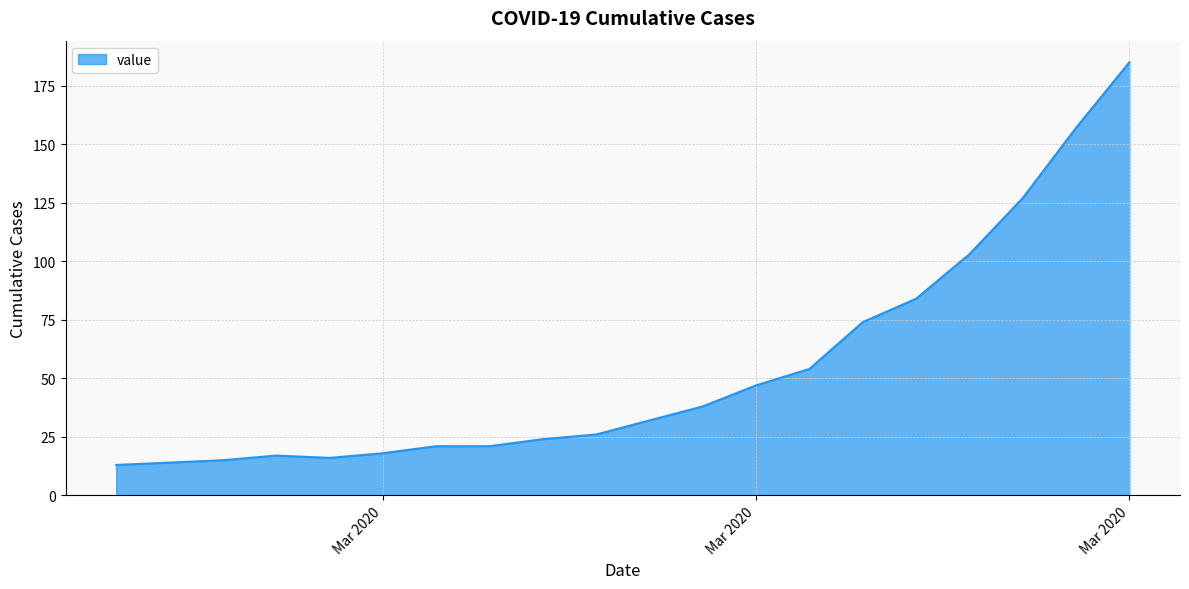

What is the difference between the maximum and minimum values?

172